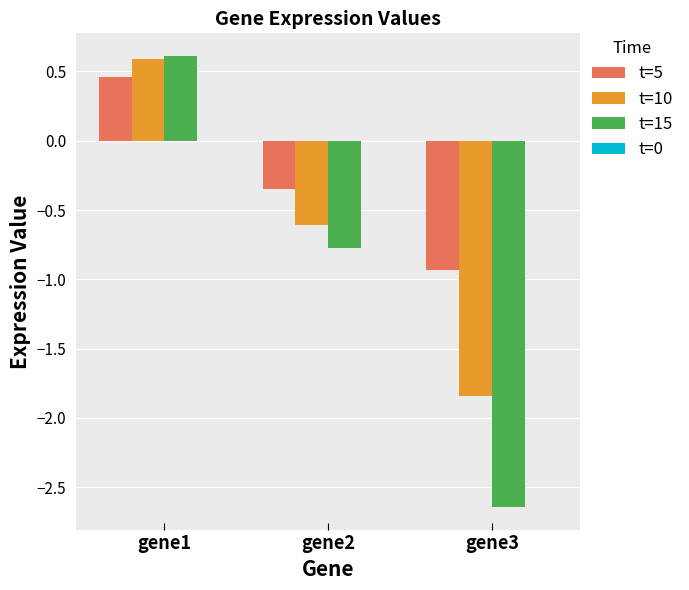

True or false: t=15 has a value of 0.2 at gene1.

False